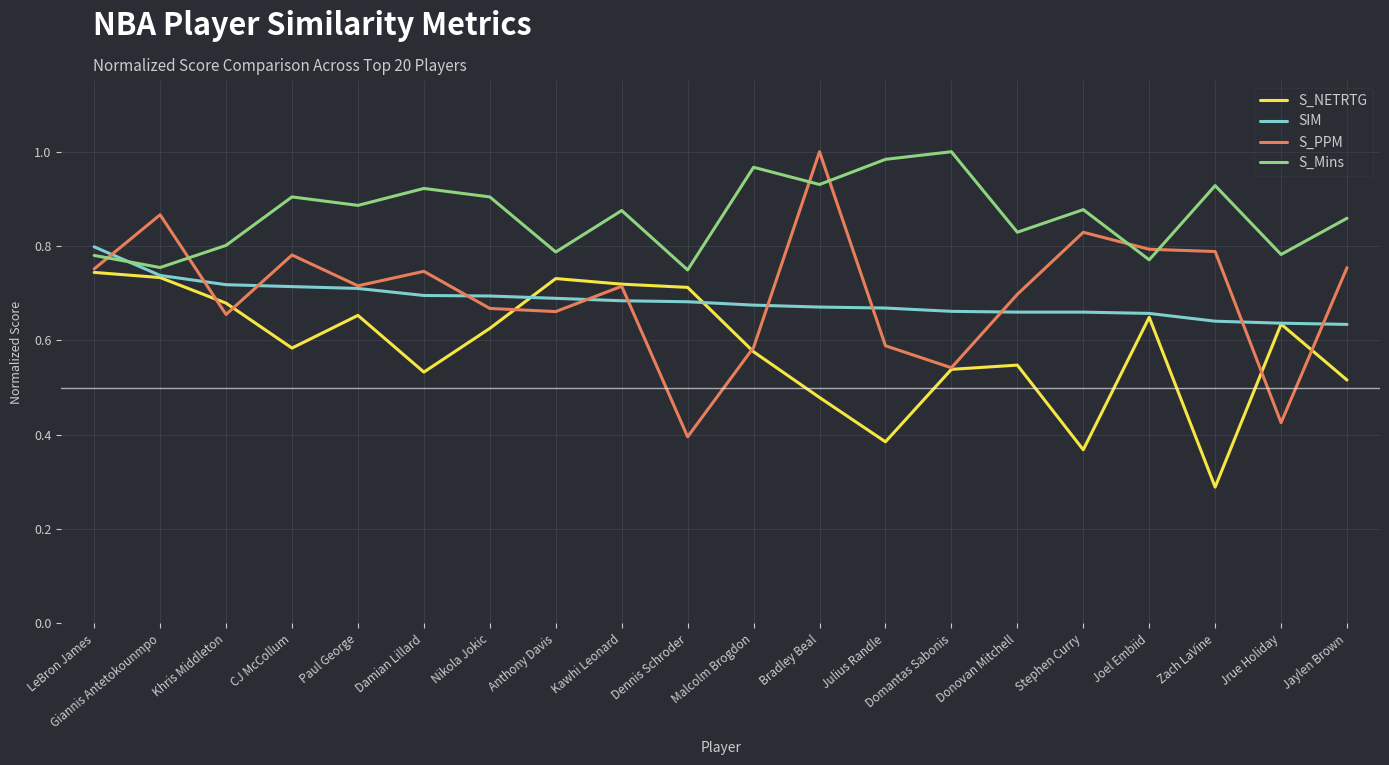

What are all the series names shown in the legend?

S_NETRTG, SIM, S_PPM, S_Mins